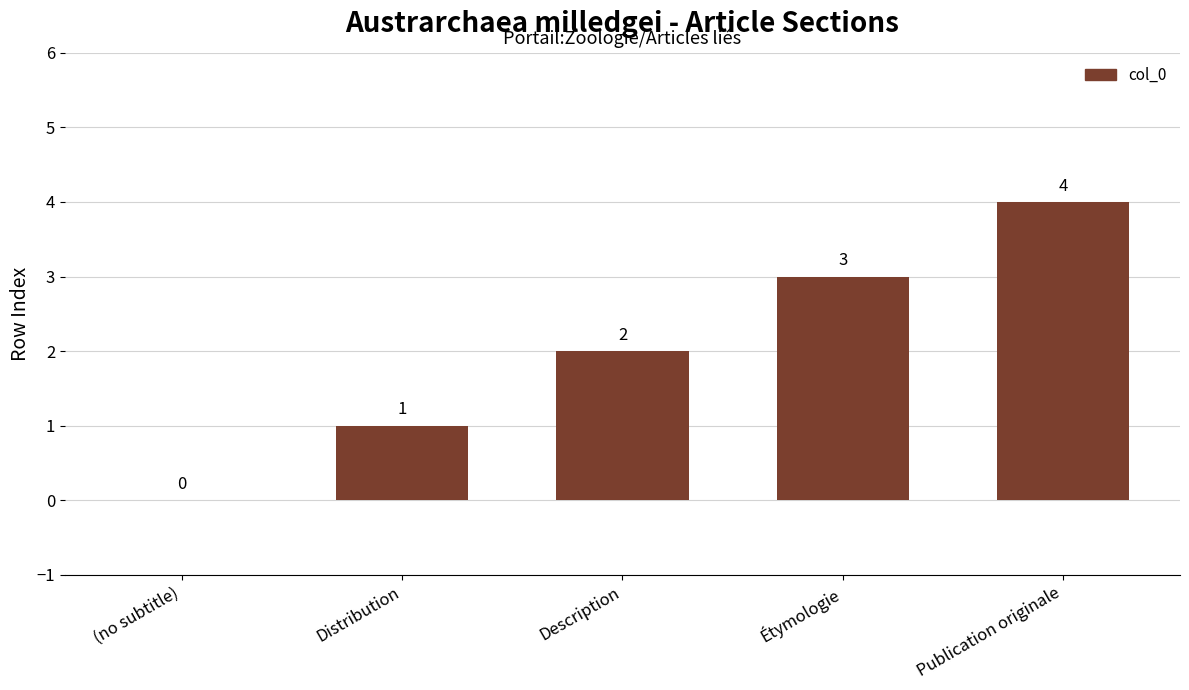

Reading left to right, transcribe all the data shown in this chart.

0	1	2	3	4